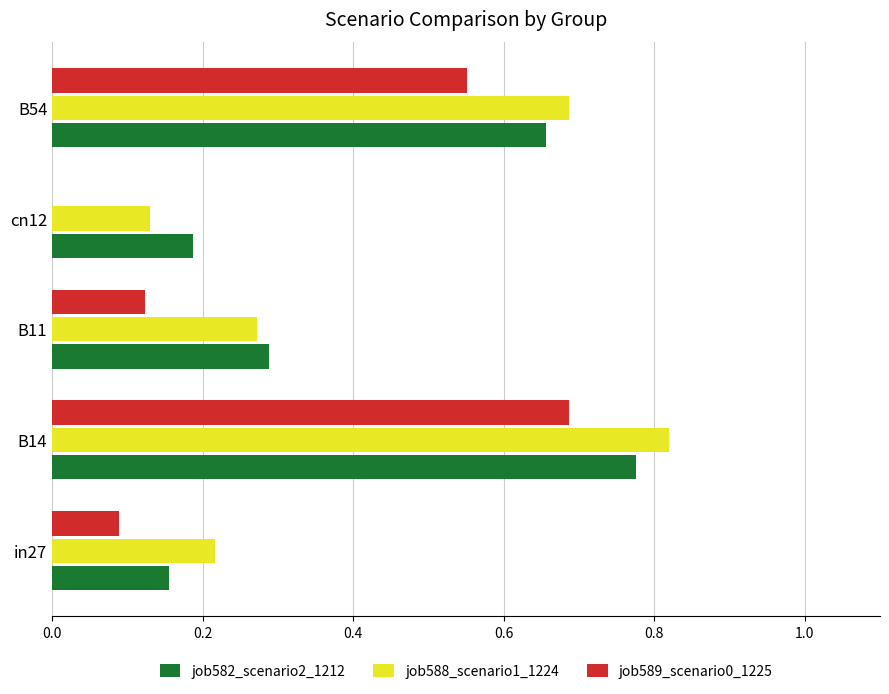

At which label does job589_scenario0_1225 reach its peak?

B14